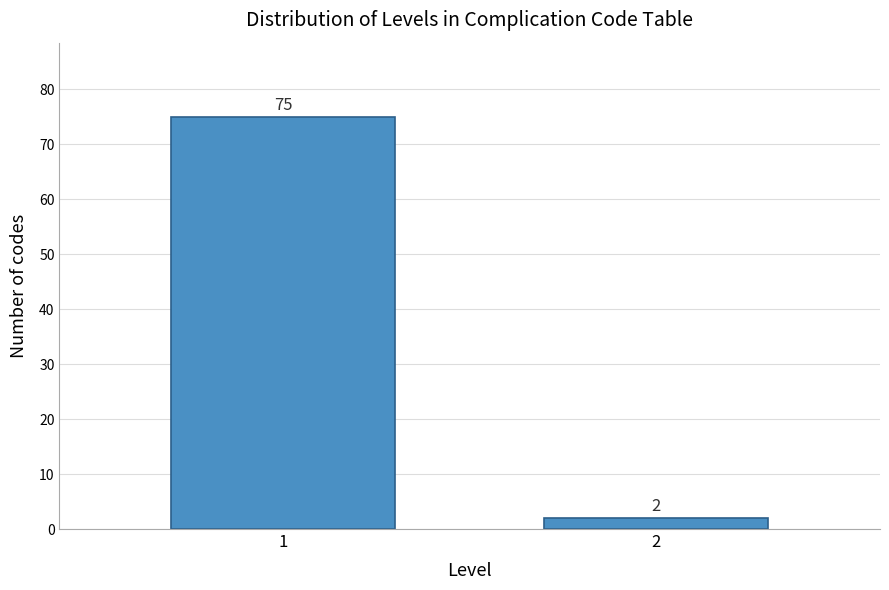

Reading right to left, list all the values displayed in this chart.

2	75